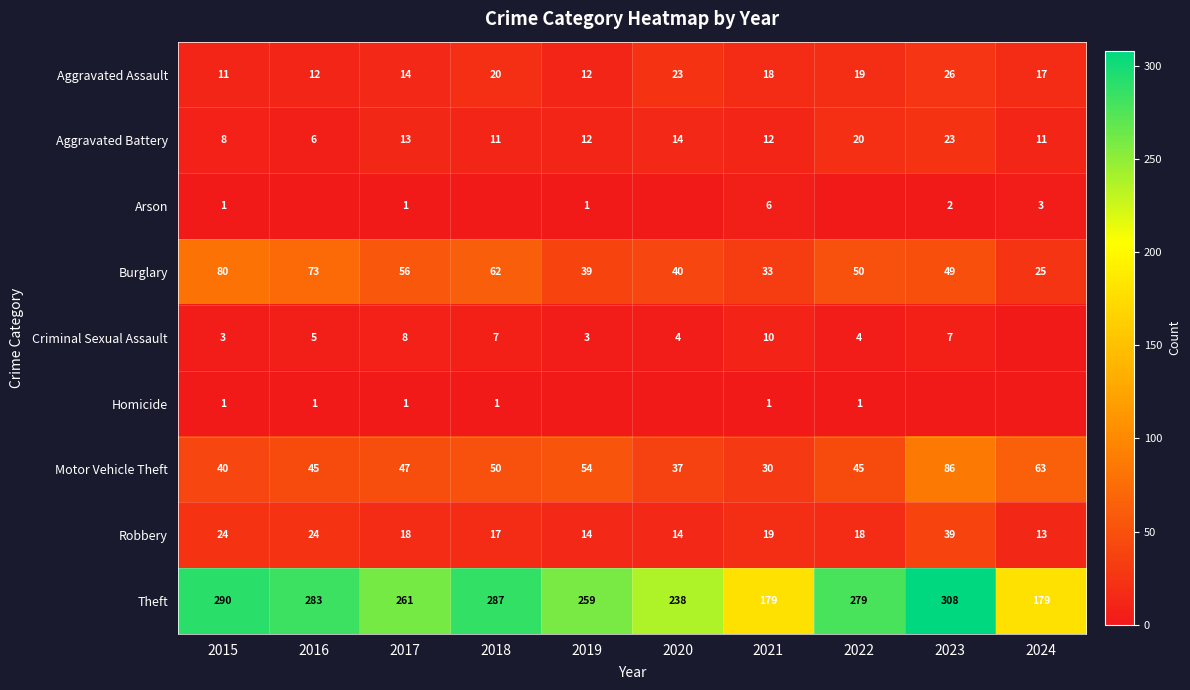

What is the greatest value displayed?

308